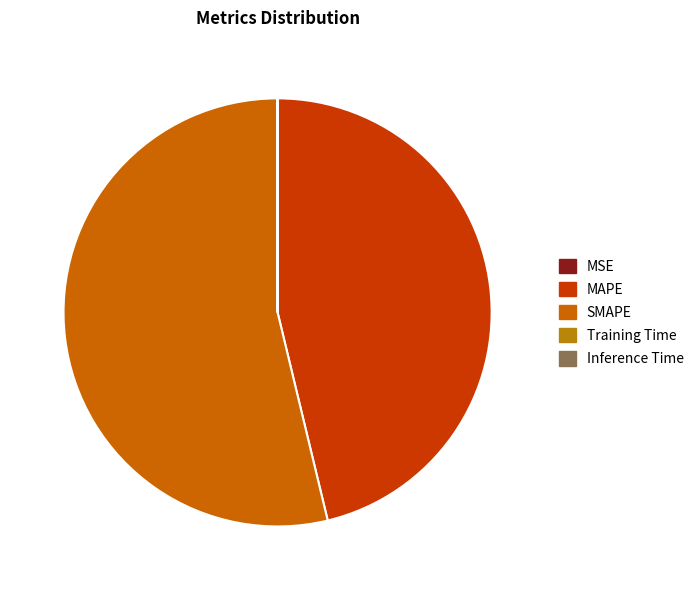

Does SMAPE account for over 50% of the chart?

Yes